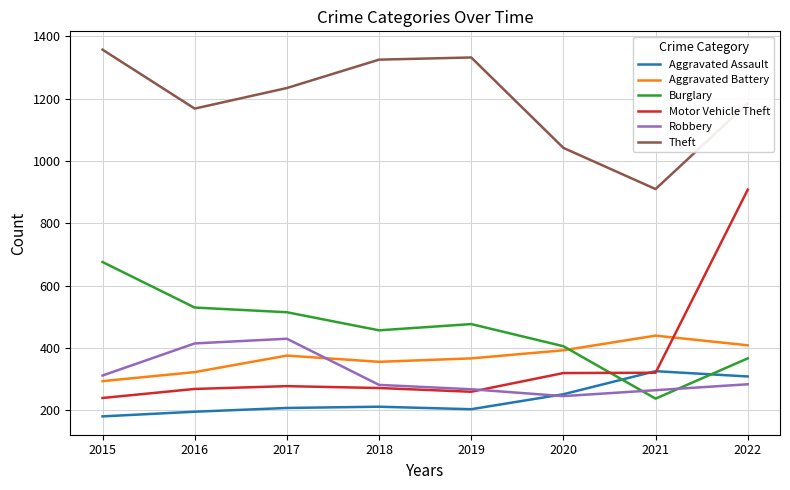

Where is Theft nearest to the value 1133?

2016